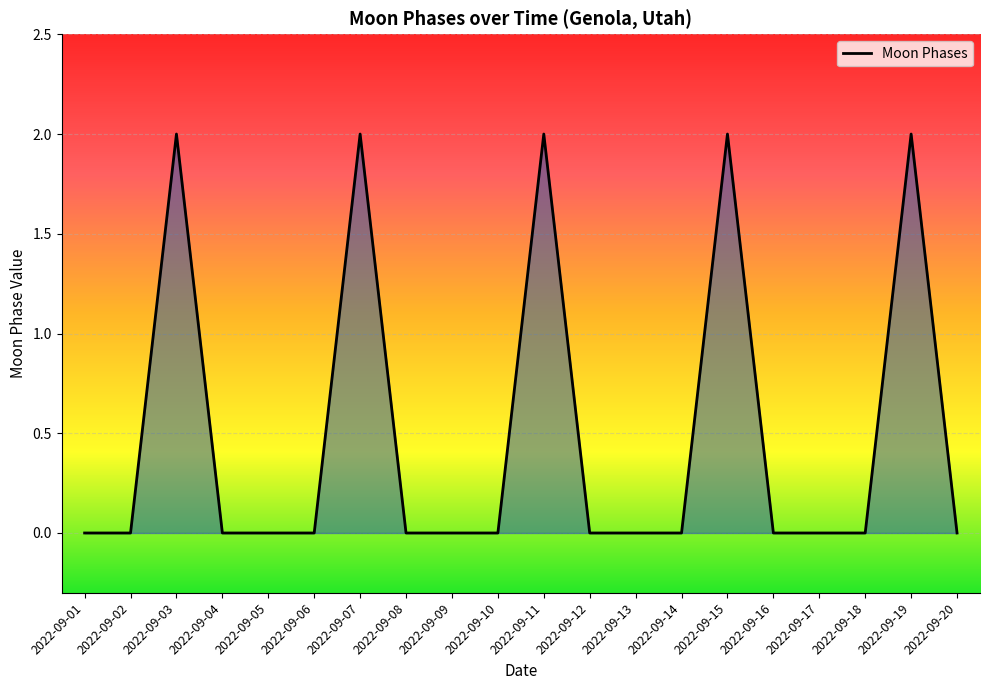

Does the chart display data point markers on the line(s)?

No